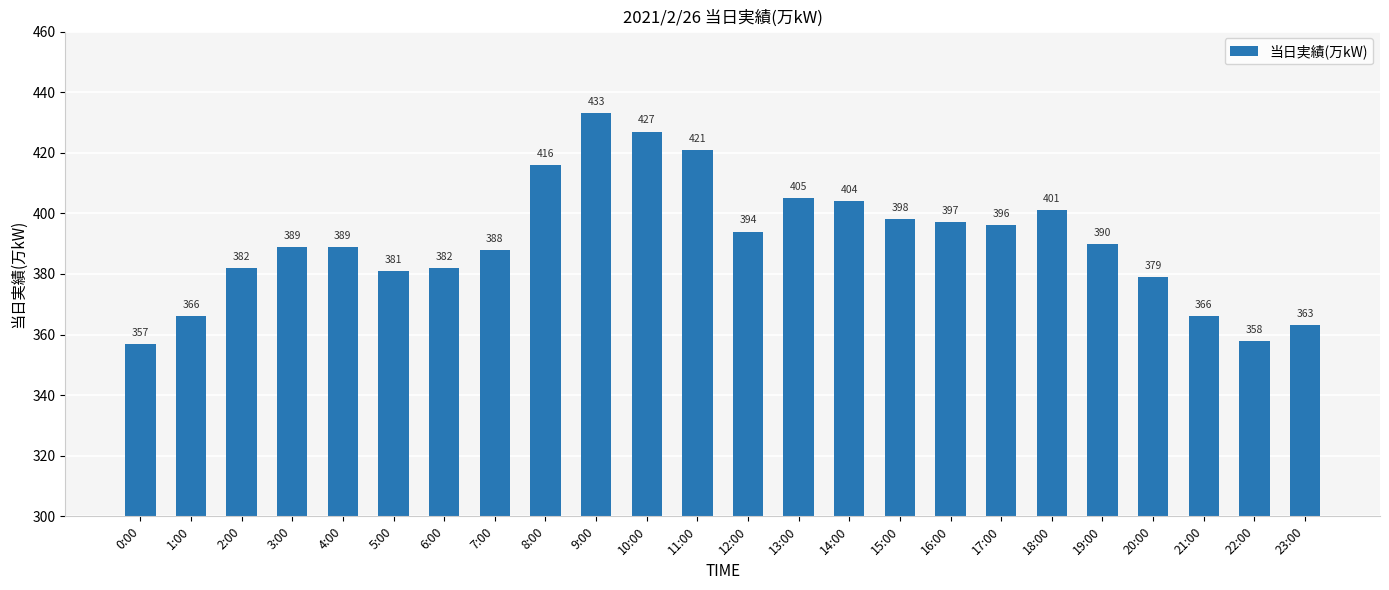

Reading right to left, extract all data points from this chart.

363	358	366	379	390	401	396	397	398	404	405	394	421	427	433	416	388	382	381	389	389	382	366	357